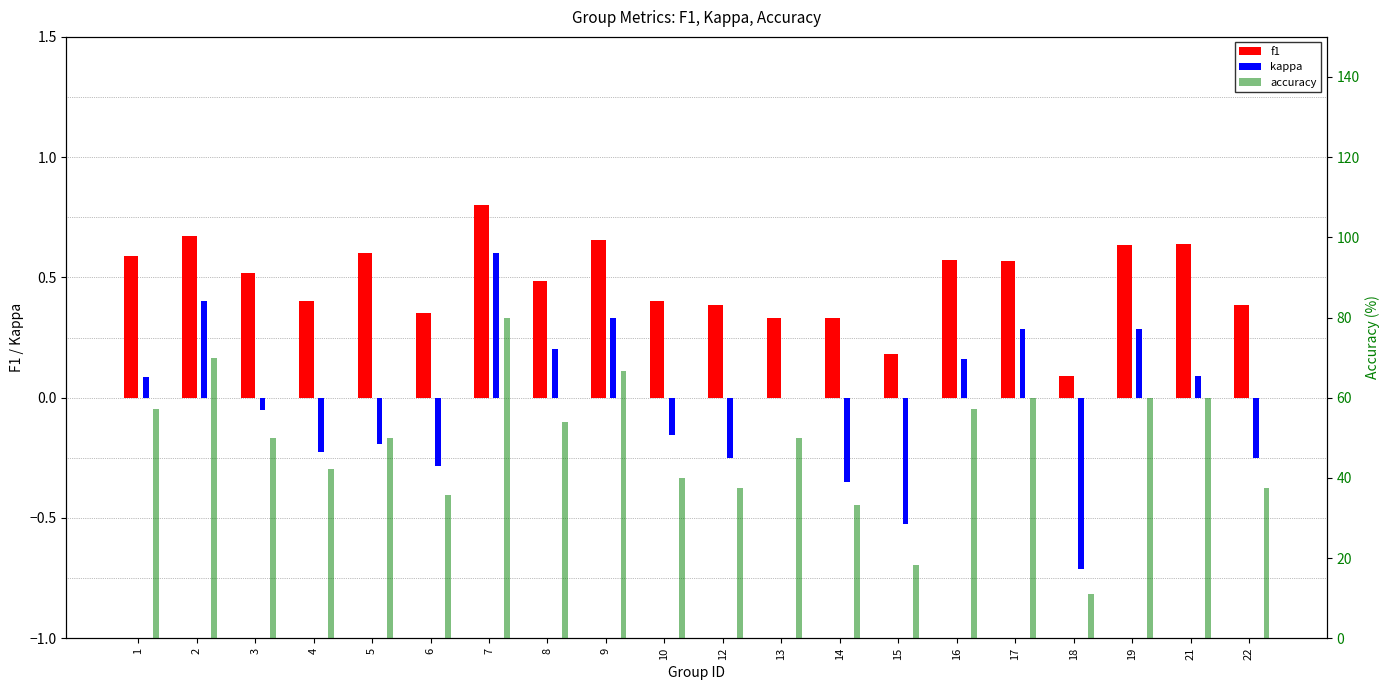

Which category has the lowest value in the f1 series?

18